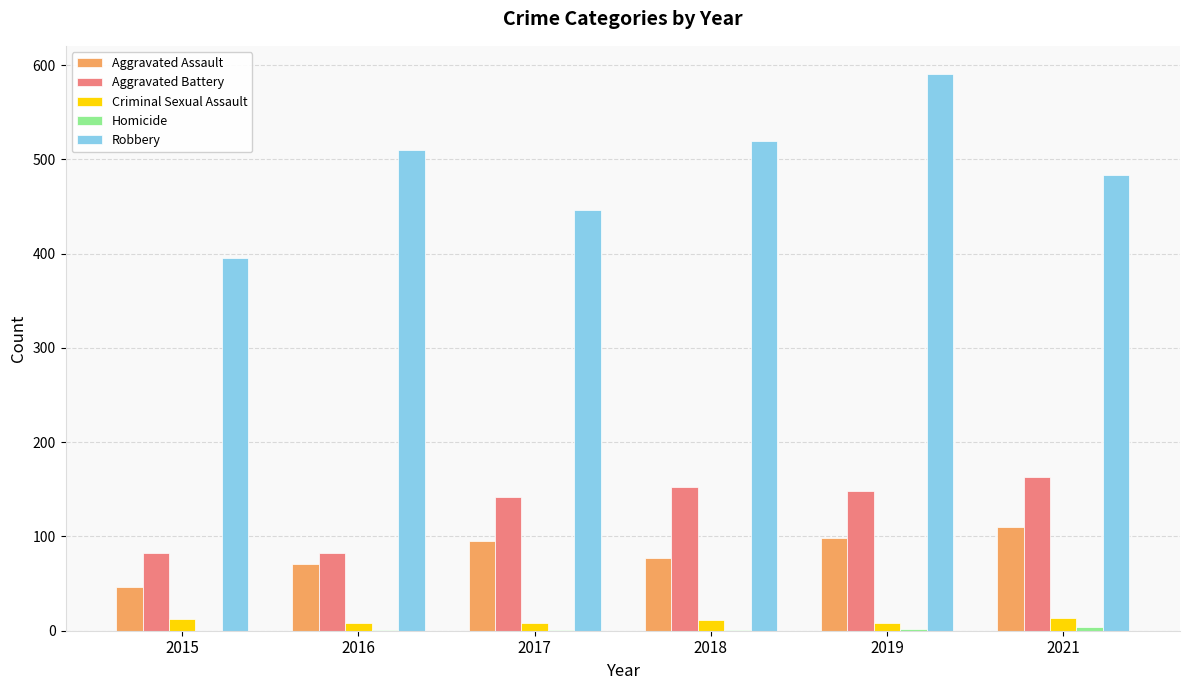

At which category is the sum across all series the highest?

2019